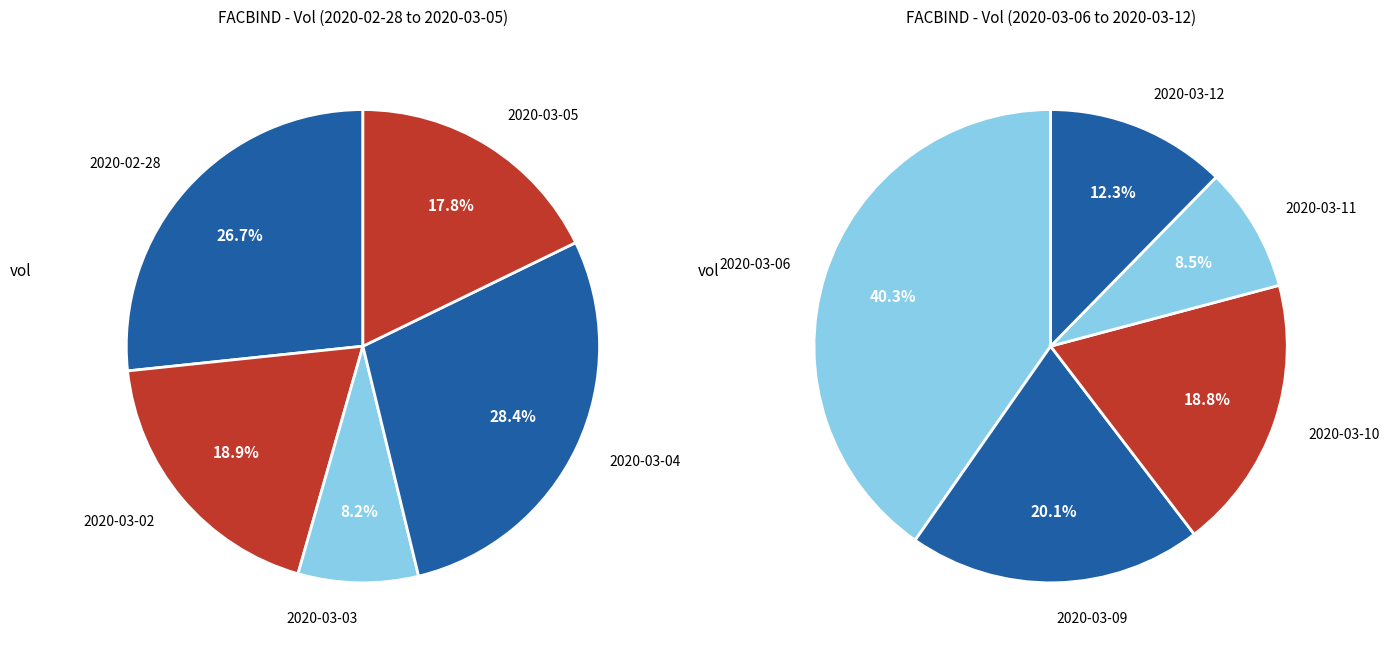

Count the number of slices in the pie.

10